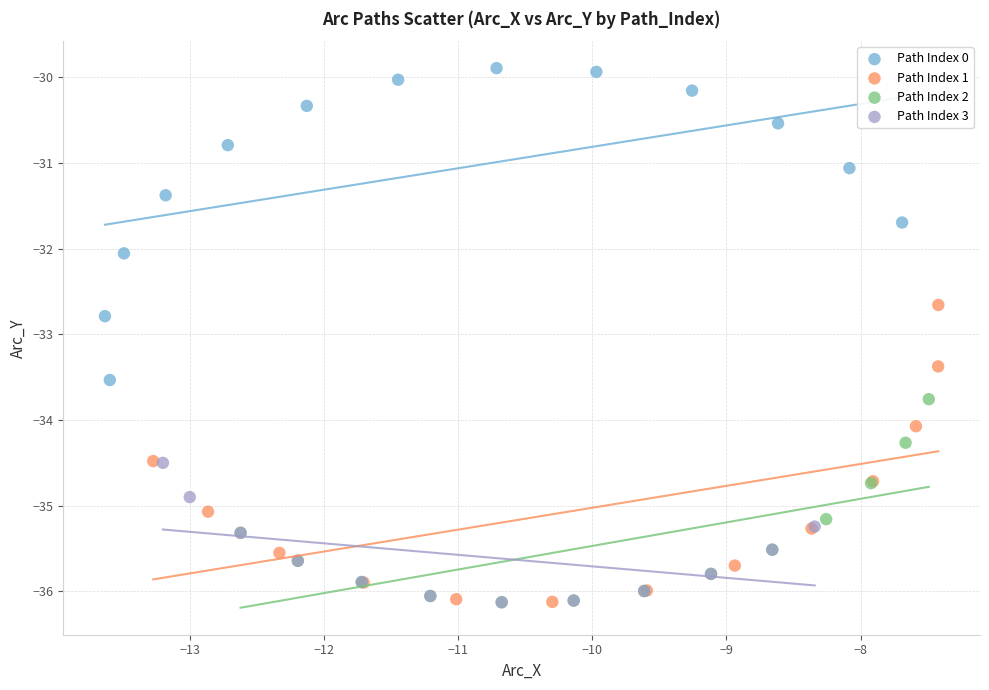

What are all the series names shown in the legend?

Path Index 0, Path Index 1, Path Index 2, Path Index 3